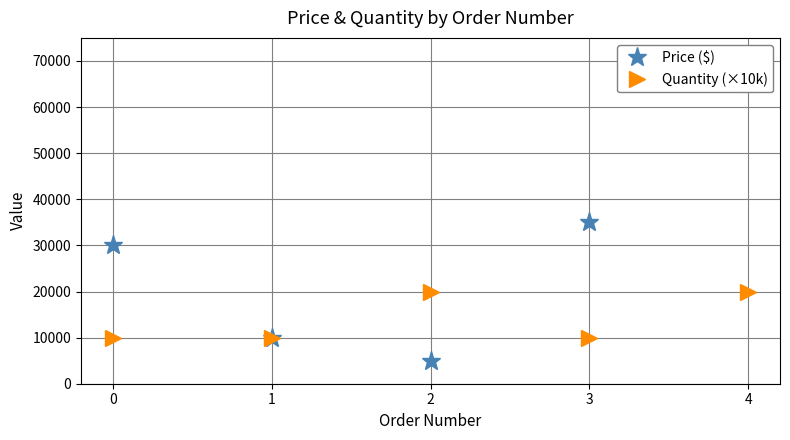

The value of Price ($) at 4 is 65000. True or false?

True